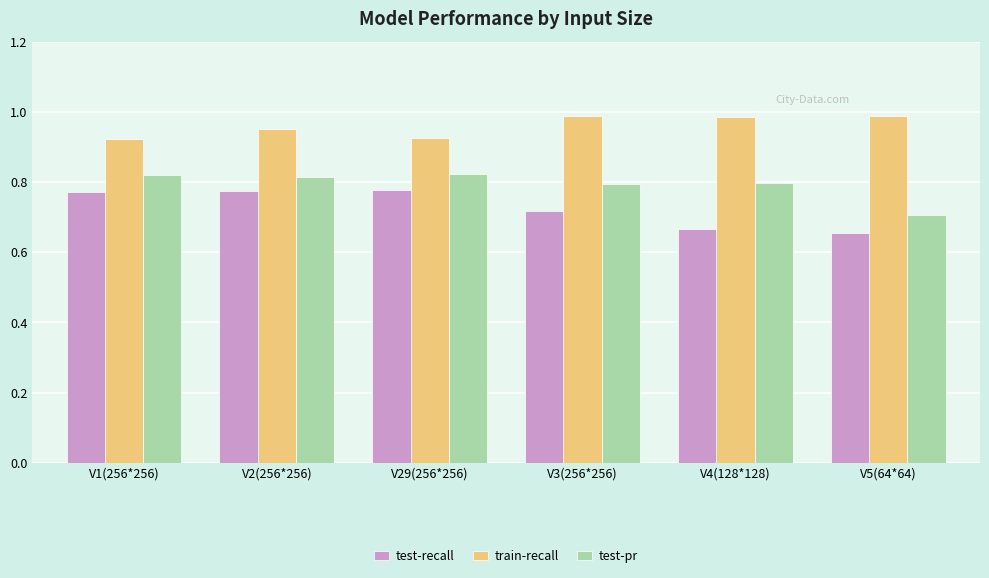

Are the bars horizontal?

No